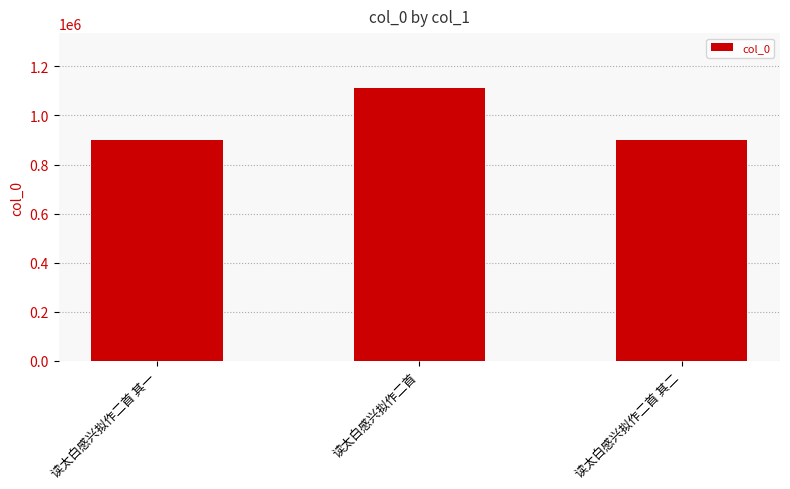

Does the chart contain any negative values?

No